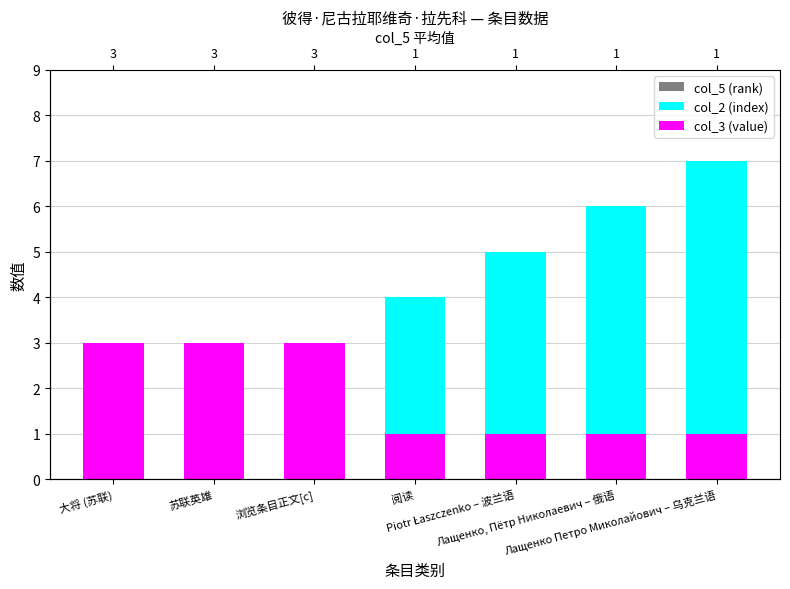

Which has a higher value, 大将 (苏联) or Piotr Łaszczenko – 波兰语?

大将 (苏联)